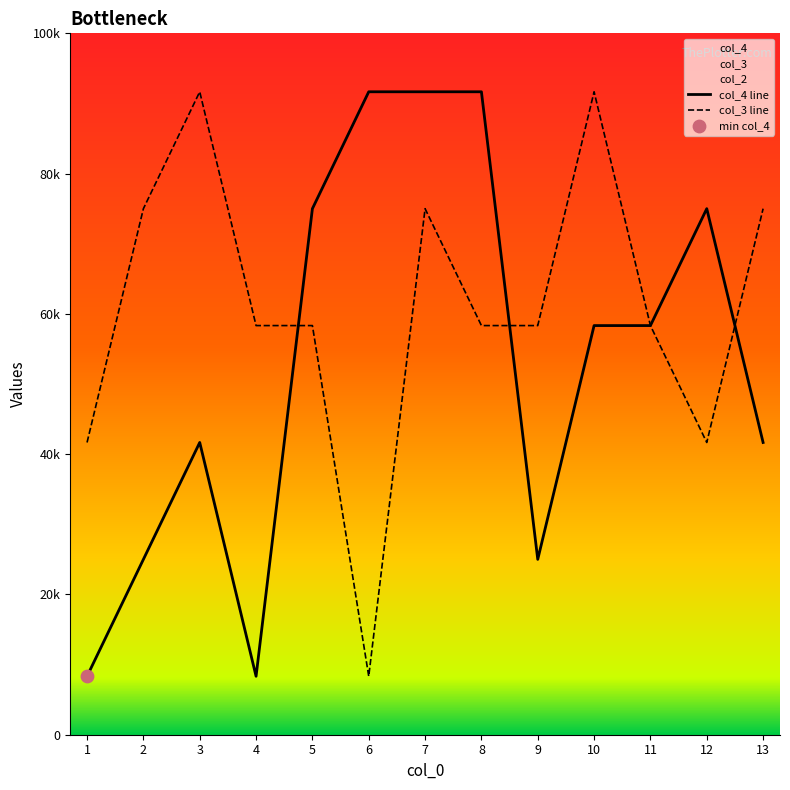

Which series reaches the maximum Y coordinate?

col_3